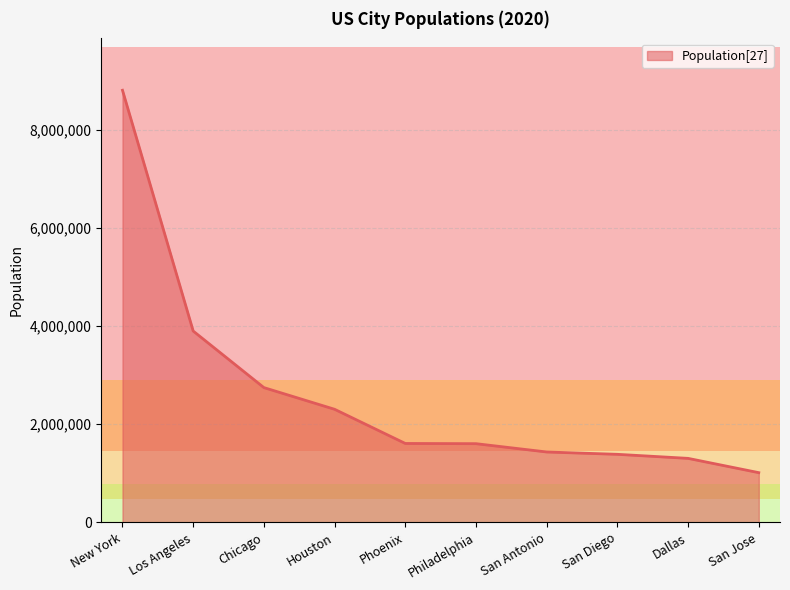

What is the maximum value shown in the chart?

8804190